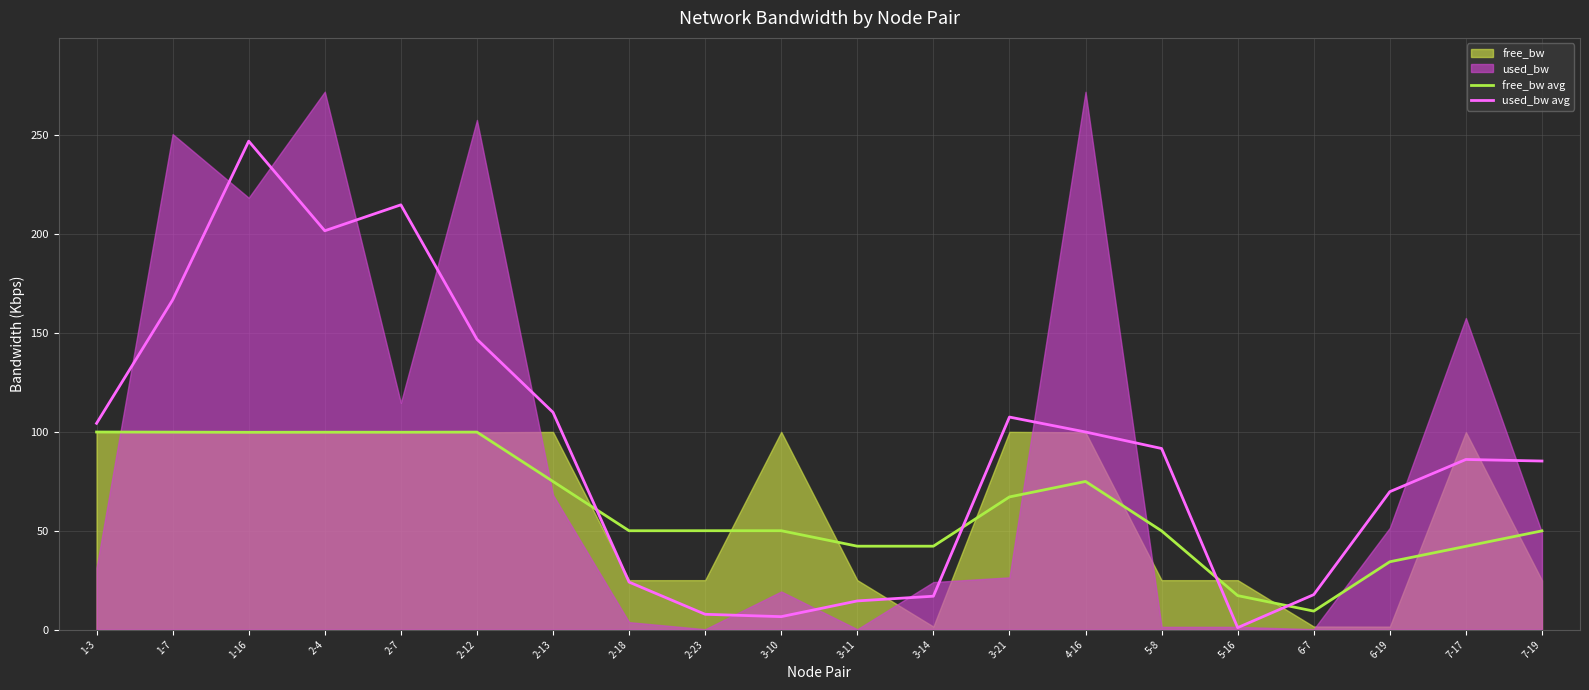

At which label is used_bw avg closest to 123?

2-13